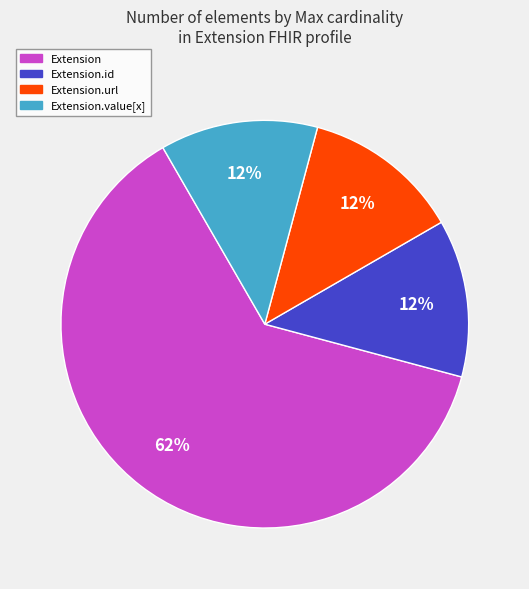

Is it true that Extension is 48% of the pie?

False